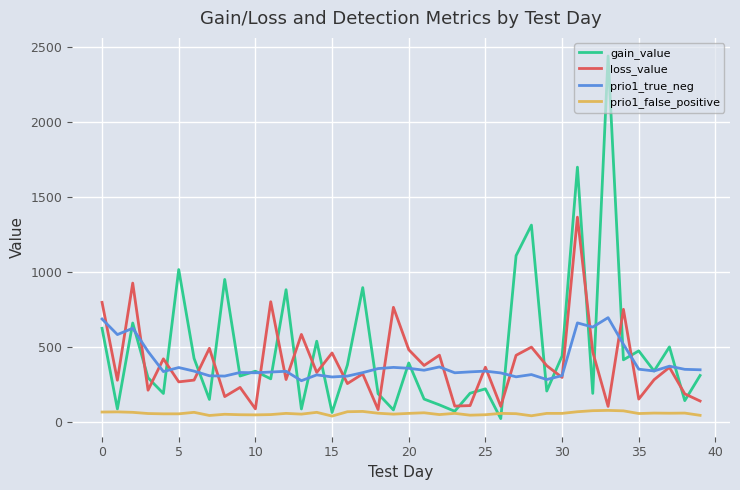

List the series in order of their peak value, lowest first.

prio1_false_positive, prio1_true_neg, loss_value, gain_value